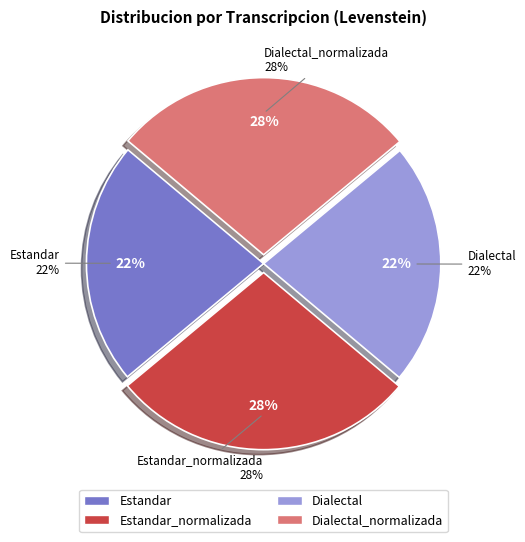

Which slice is the smallest?

Estandar